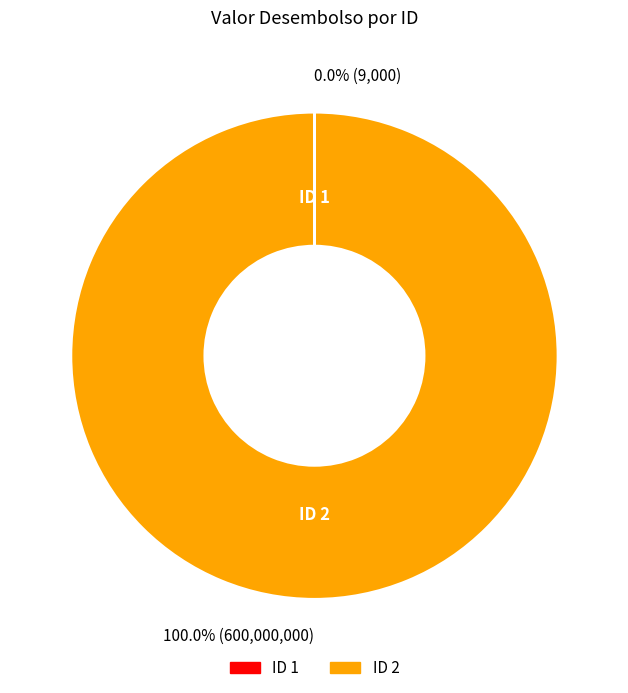

Which category accounts for the majority?

ID 2